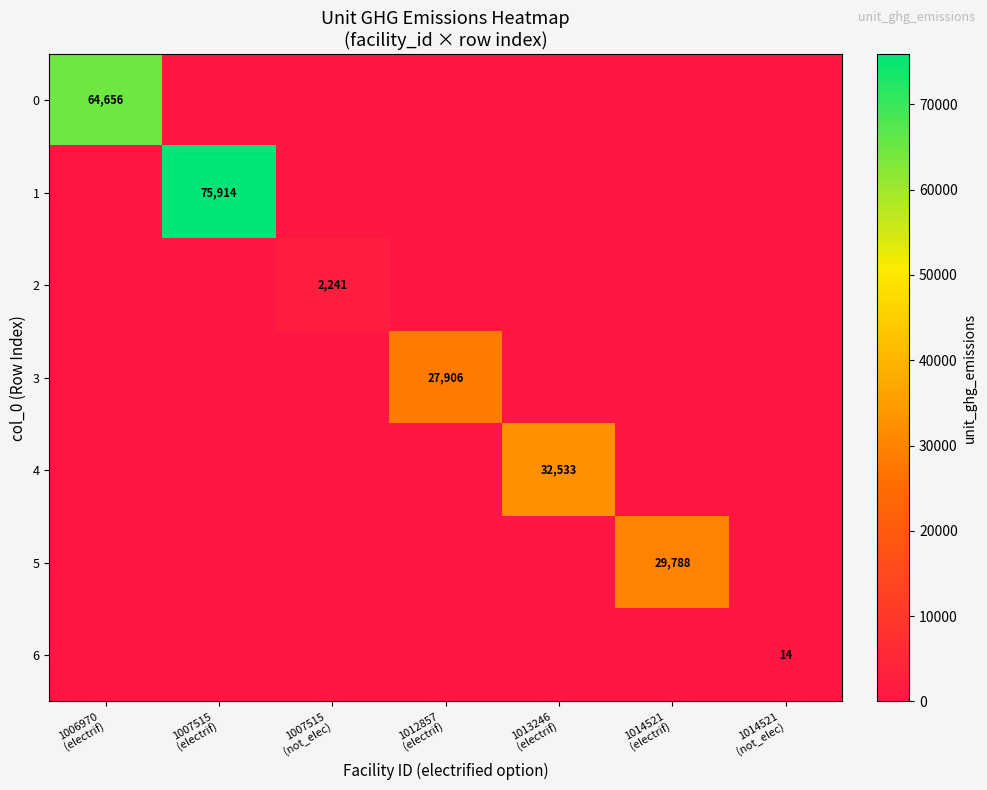

Which series has the largest range (max minus min)?

1